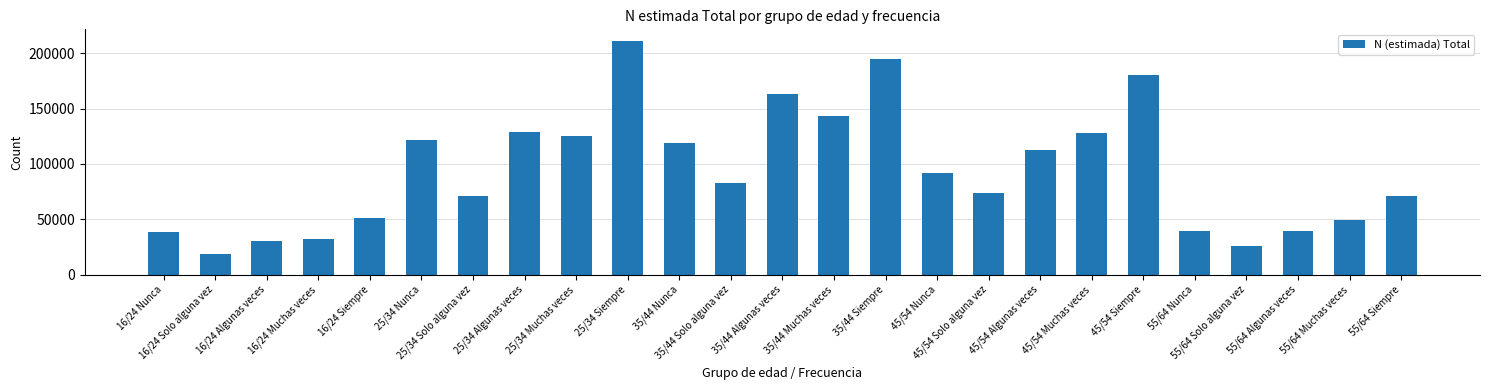

What value does the data have at 55/64 Siempre?

70938